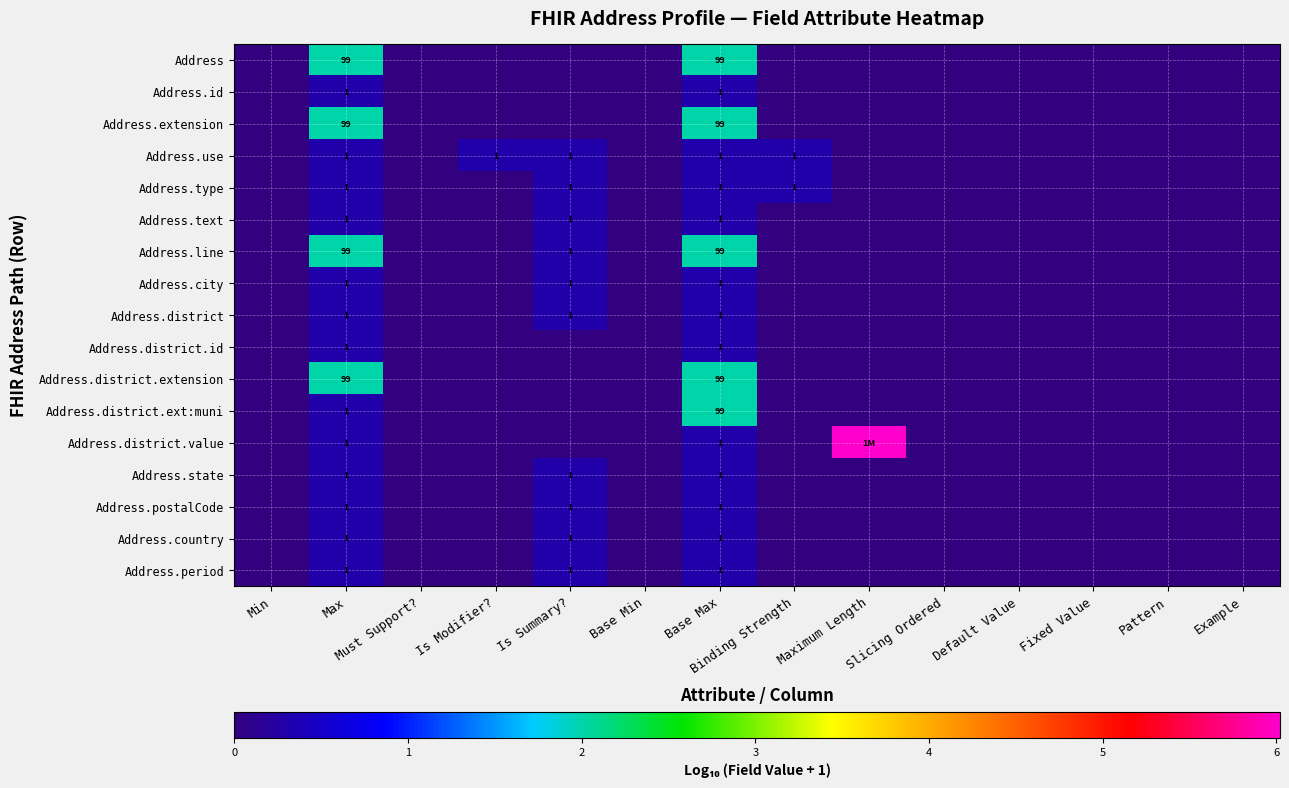

Between Max and Base Max, which series saw the biggest shift?

Address.district.ext:muni